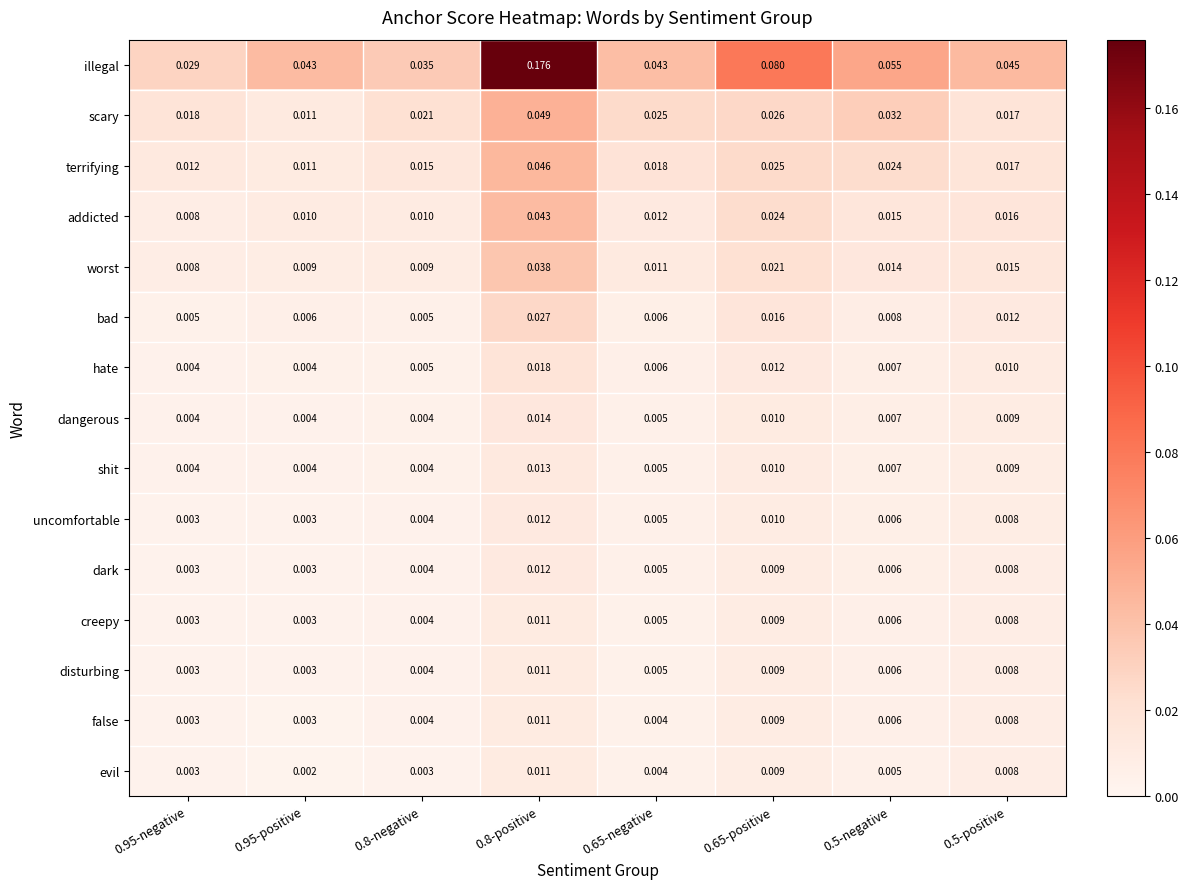

Which series has the widest spread of values?

illegal